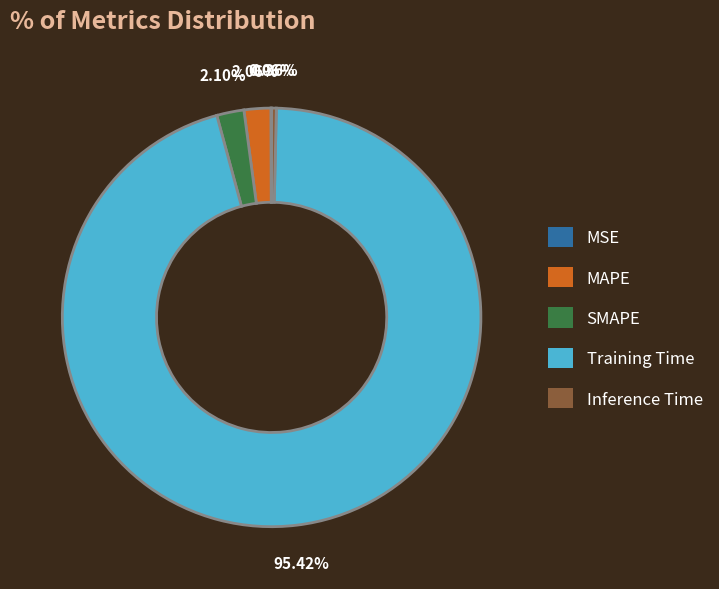

Combined, do Training Time and MAPE account for over 50%?

Yes